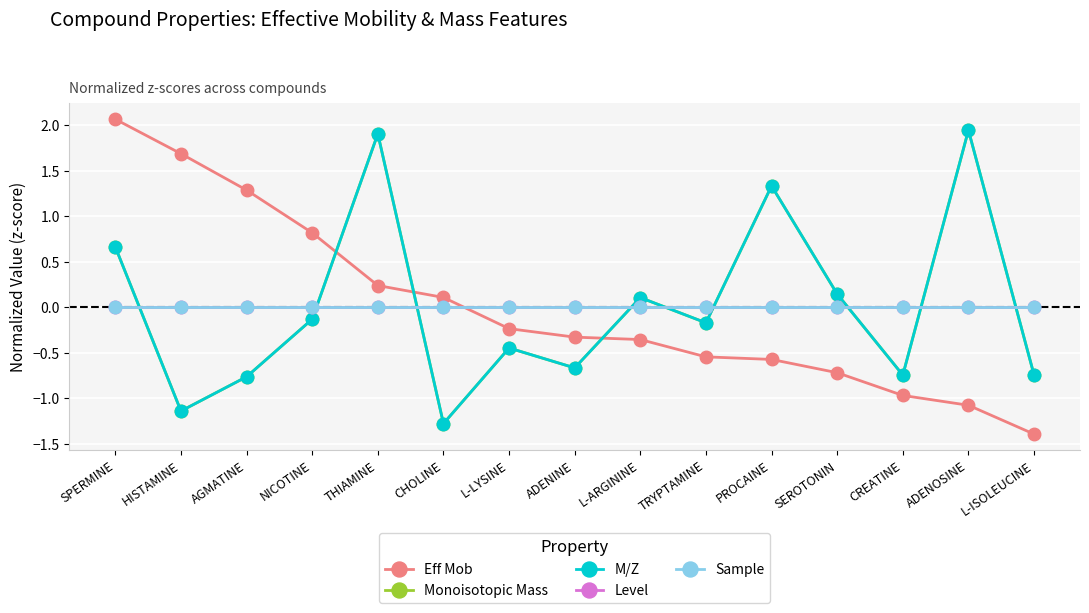

How many lines are shown in the chart?

5